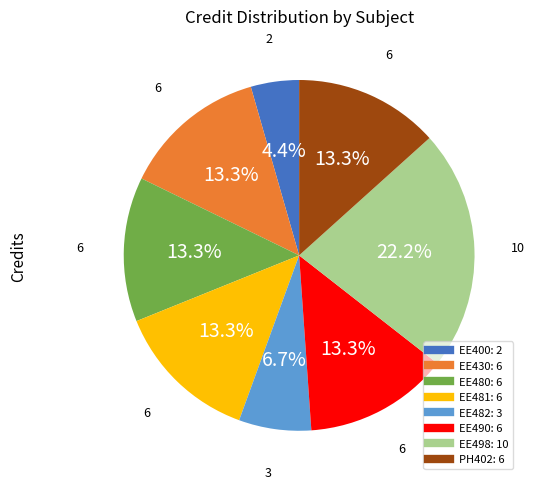

Approximately how many times larger is the value at EE430 compared to EE480?

1.0